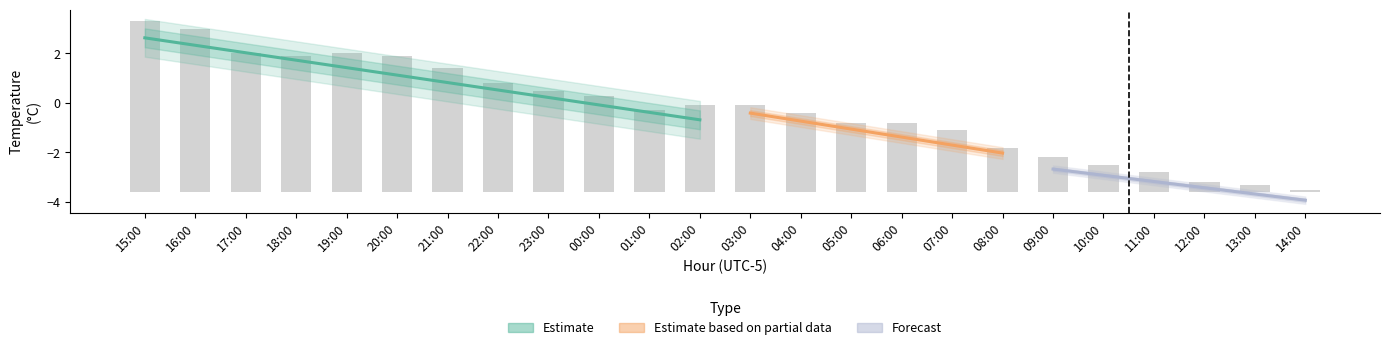

What is the average value of the min_air_temp_pst1hr series?

-0.8